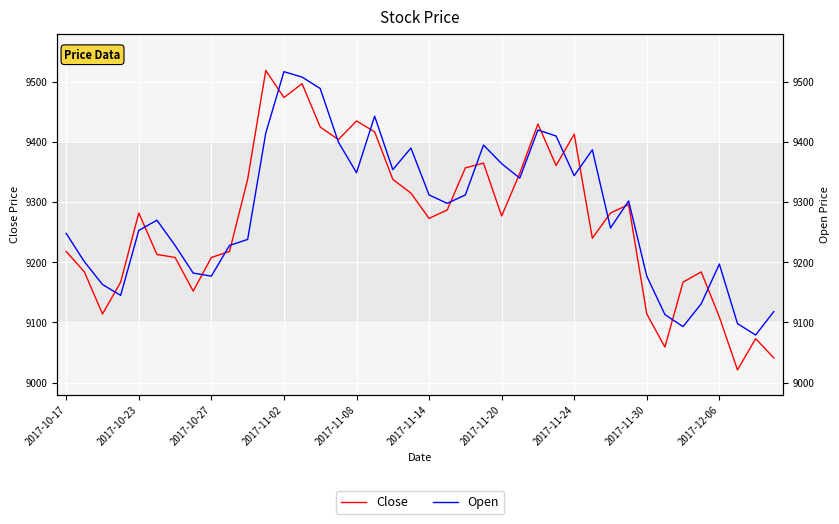

What is the lowest value of the Close series?

9021